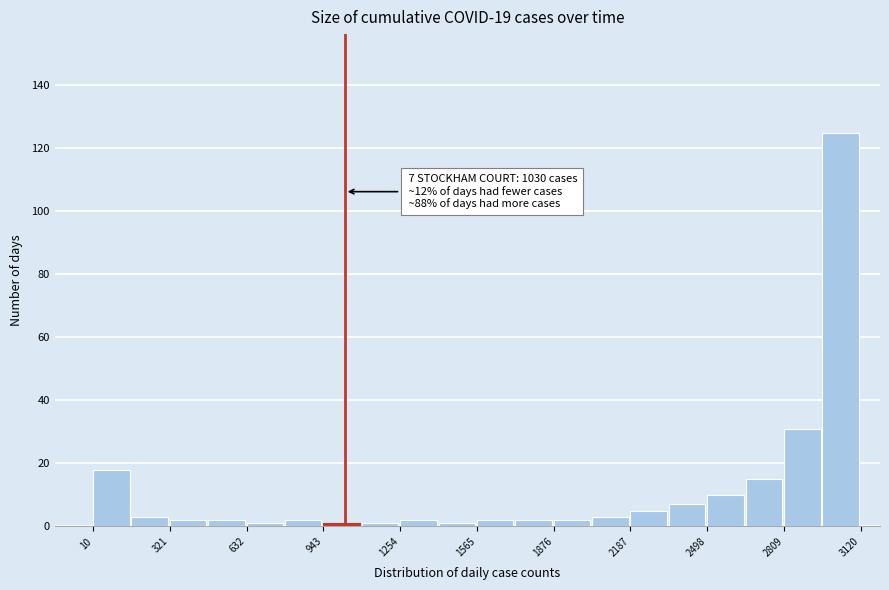

Around what value on the x-axis is the tallest bar? Give the approximate position of its centre, as read against the axis.

3050